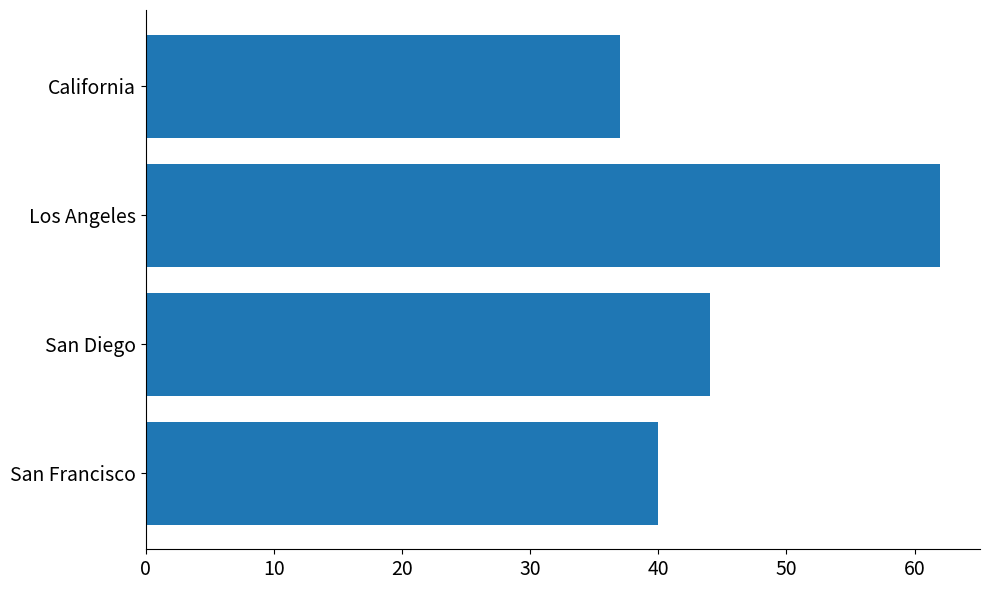

What is the minimum value shown in the chart?

37